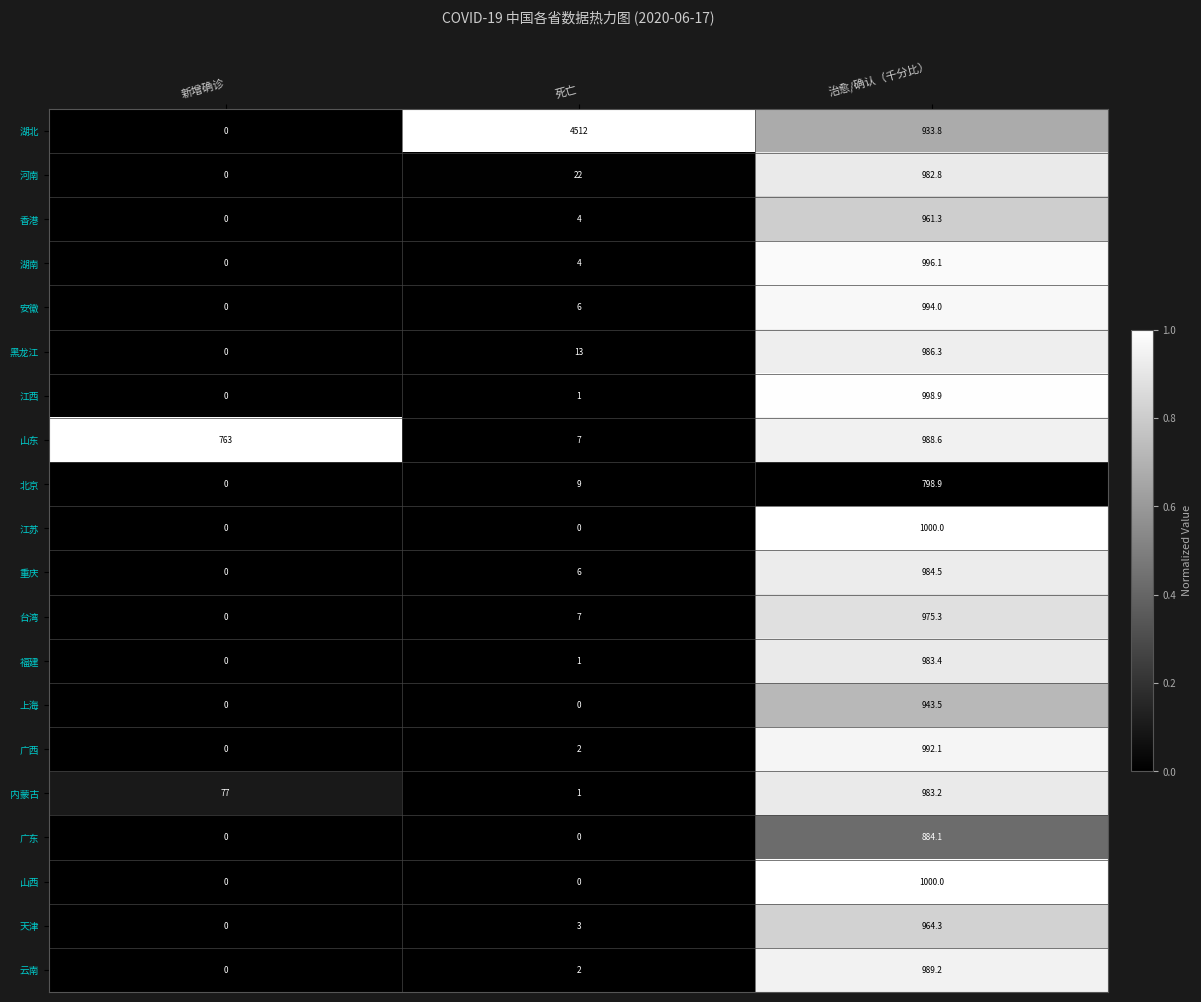

Rank the categories by 重庆 value from highest to lowest.

治愈/确认（千分比）, 死亡, 新增确诊